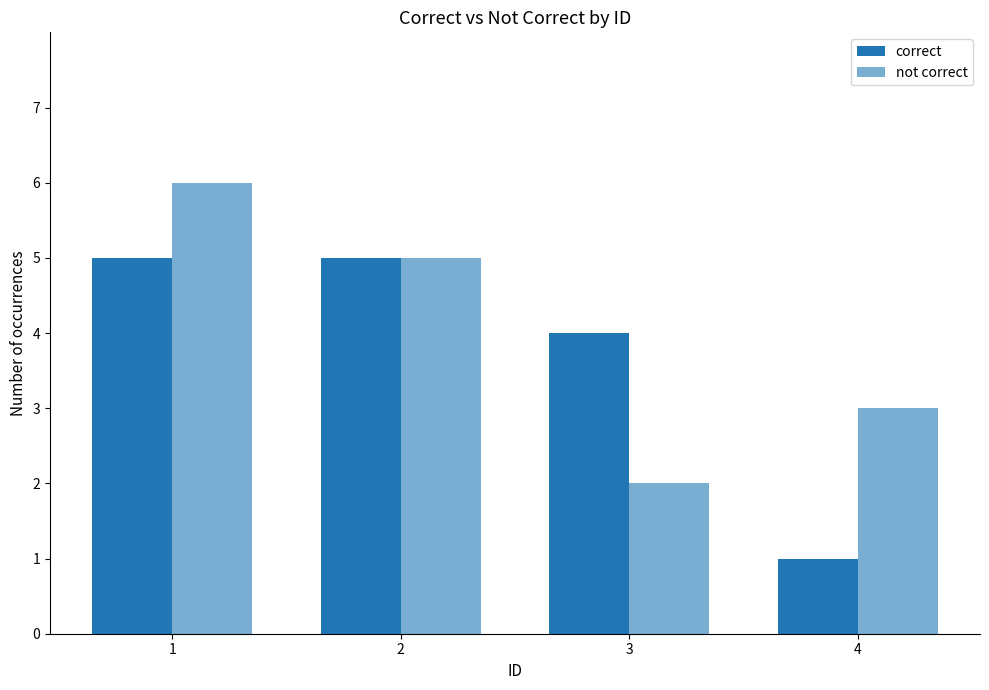

Does the chart contain any negative values?

No